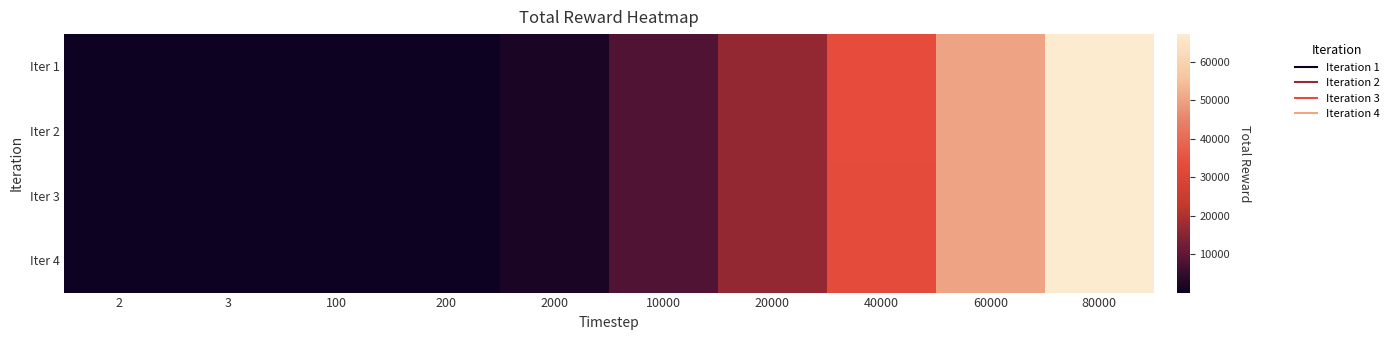

What is the total value across all series at 3?

10